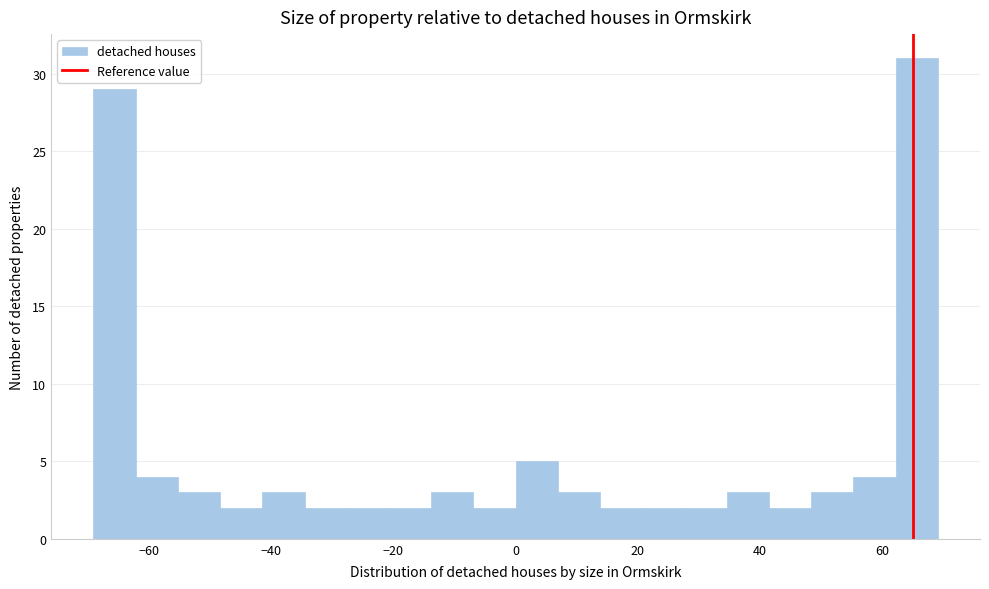

Read against the x-axis, roughly where is the centre of the tallest bar?

66